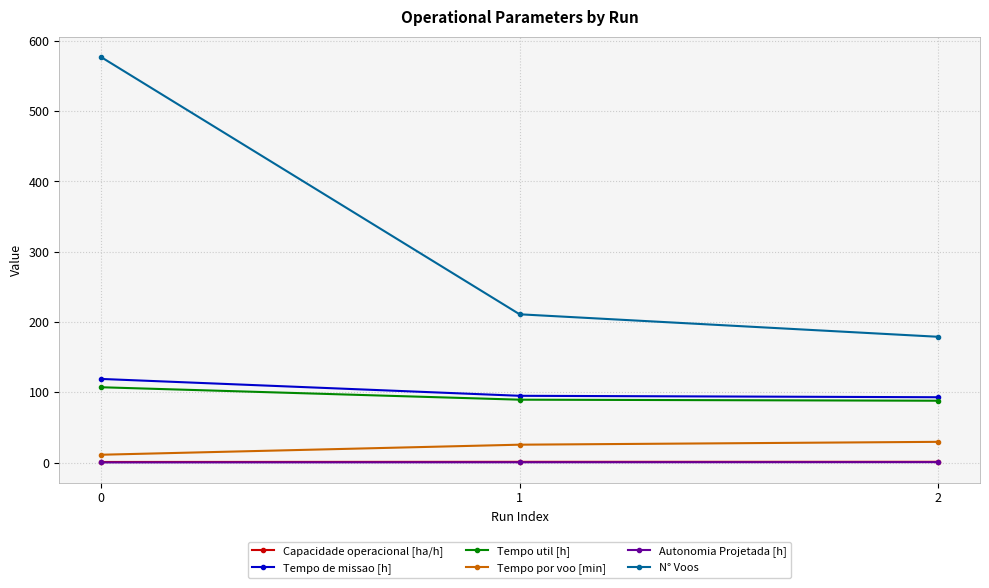

The value of Tempo util [h] at 2 is 88.0. True or false?

True